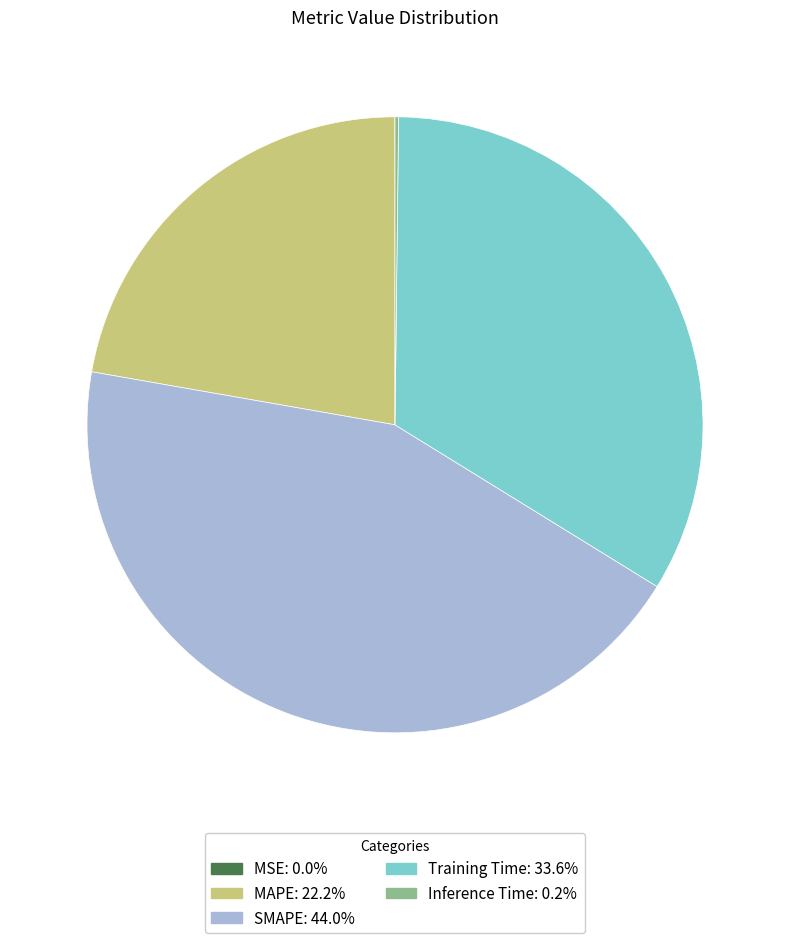

What is the largest slice in the pie chart?

SMAPE